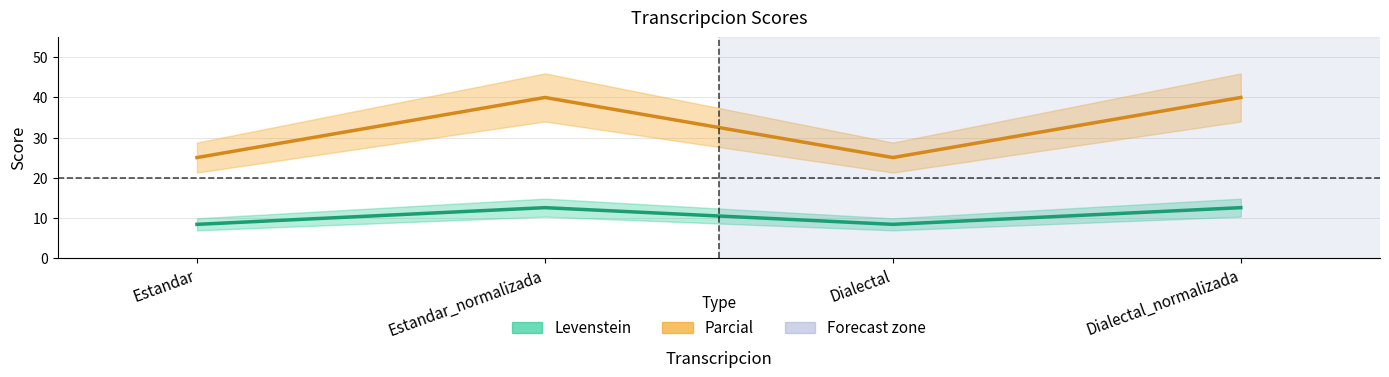

What is the greatest value displayed?

40.0